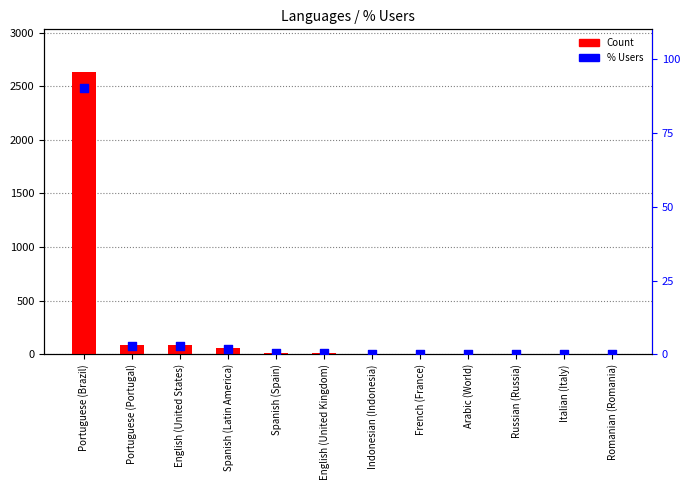

Which series has the widest spread of Y values?

Count